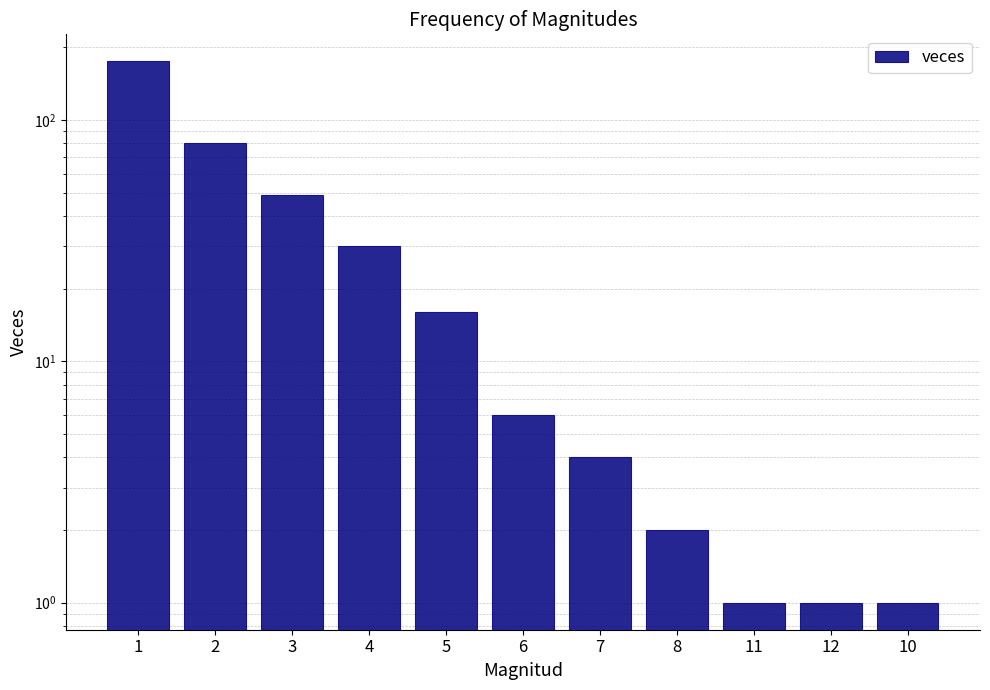

Which label corresponds to the smallest value in the chart?

11